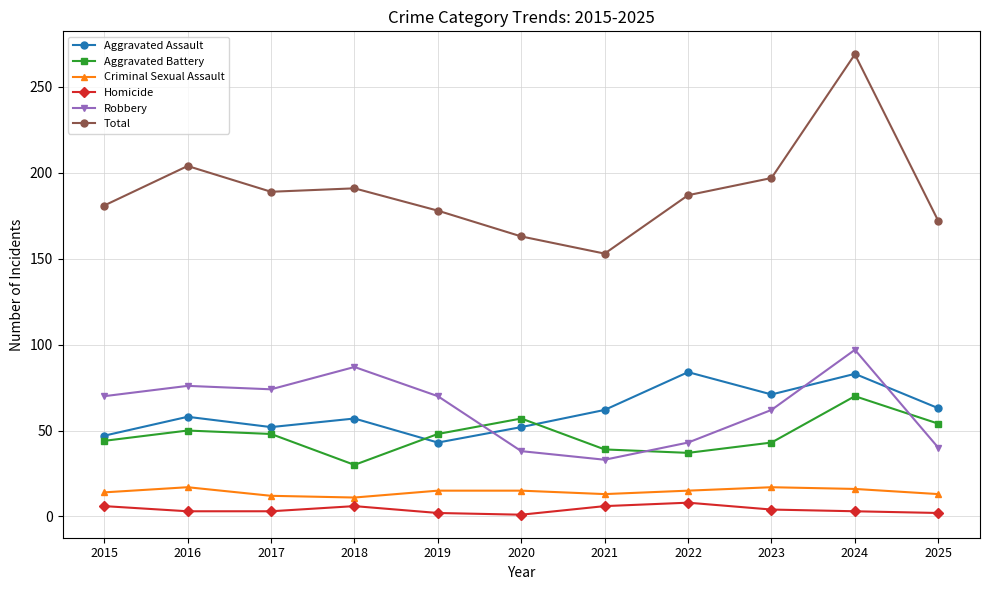

What is the difference between the maximum and minimum values in the Aggravated Battery series?

40